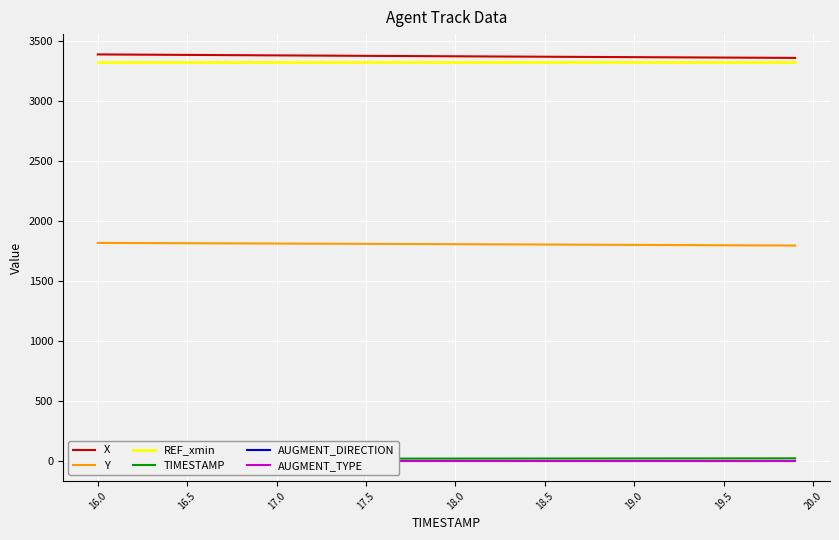

What is the minimum value for REF_xmin?

3323.4